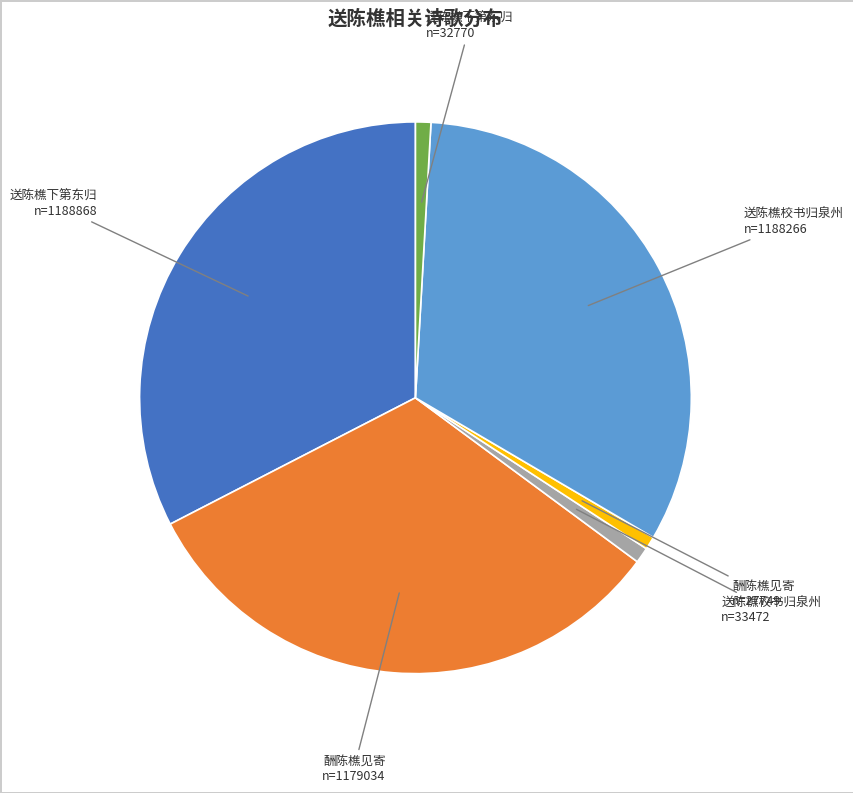

Count the number of slices in the pie.

6